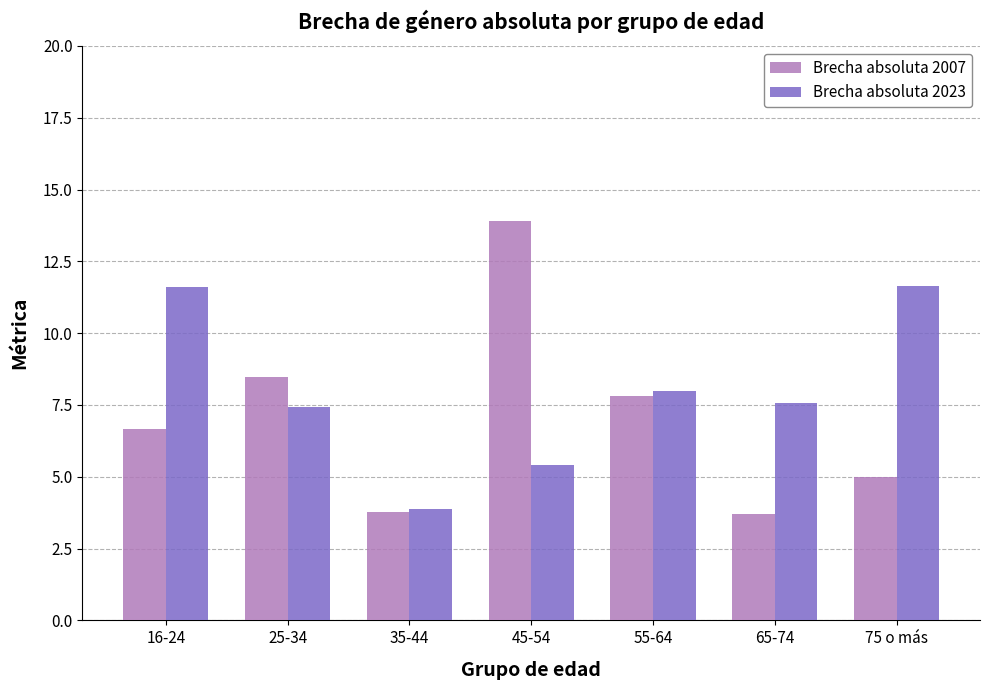

What is the difference between the second highest and second lowest values in the Brecha absoluta 2007 series?

4.7